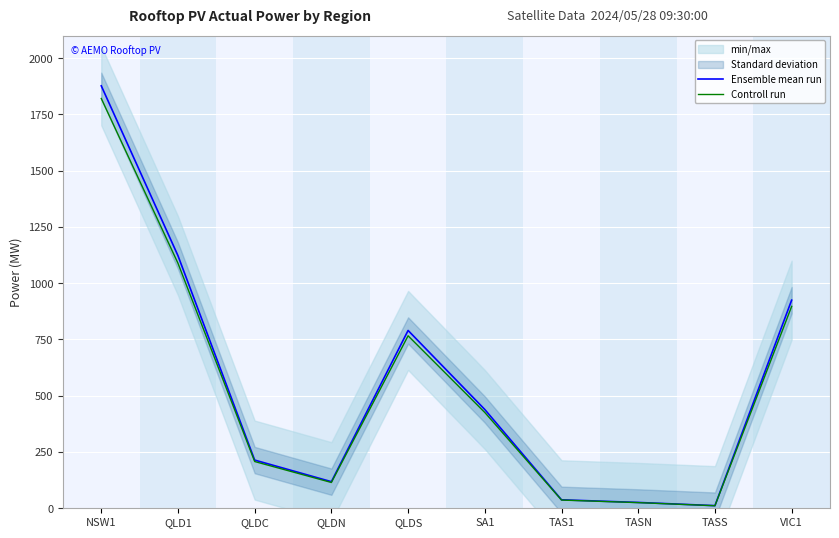

What position from the left is QLDC?

3